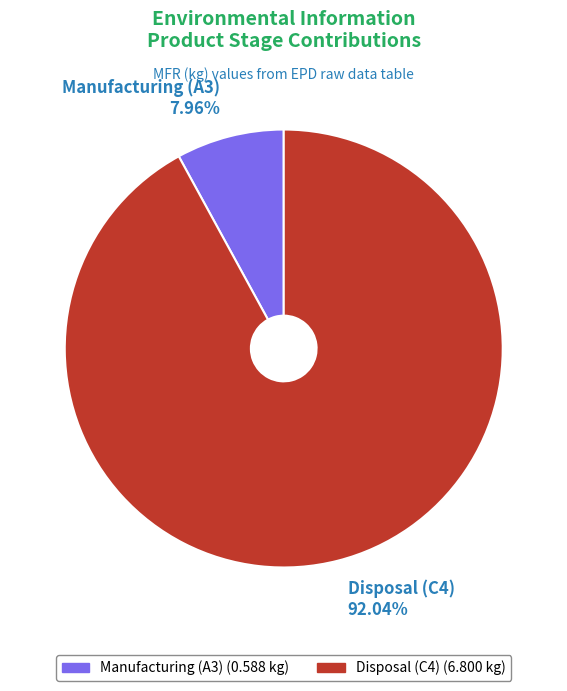

To the nearest percent, what percentage of the pie is Disposal (C4)?

92%